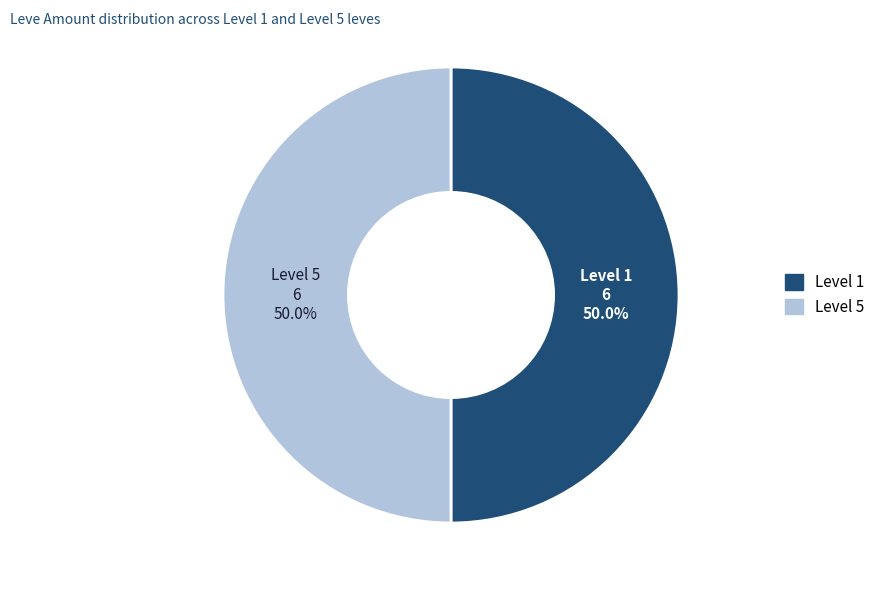

Do Level 1 and Level 5 together represent more than half of the pie?

Yes